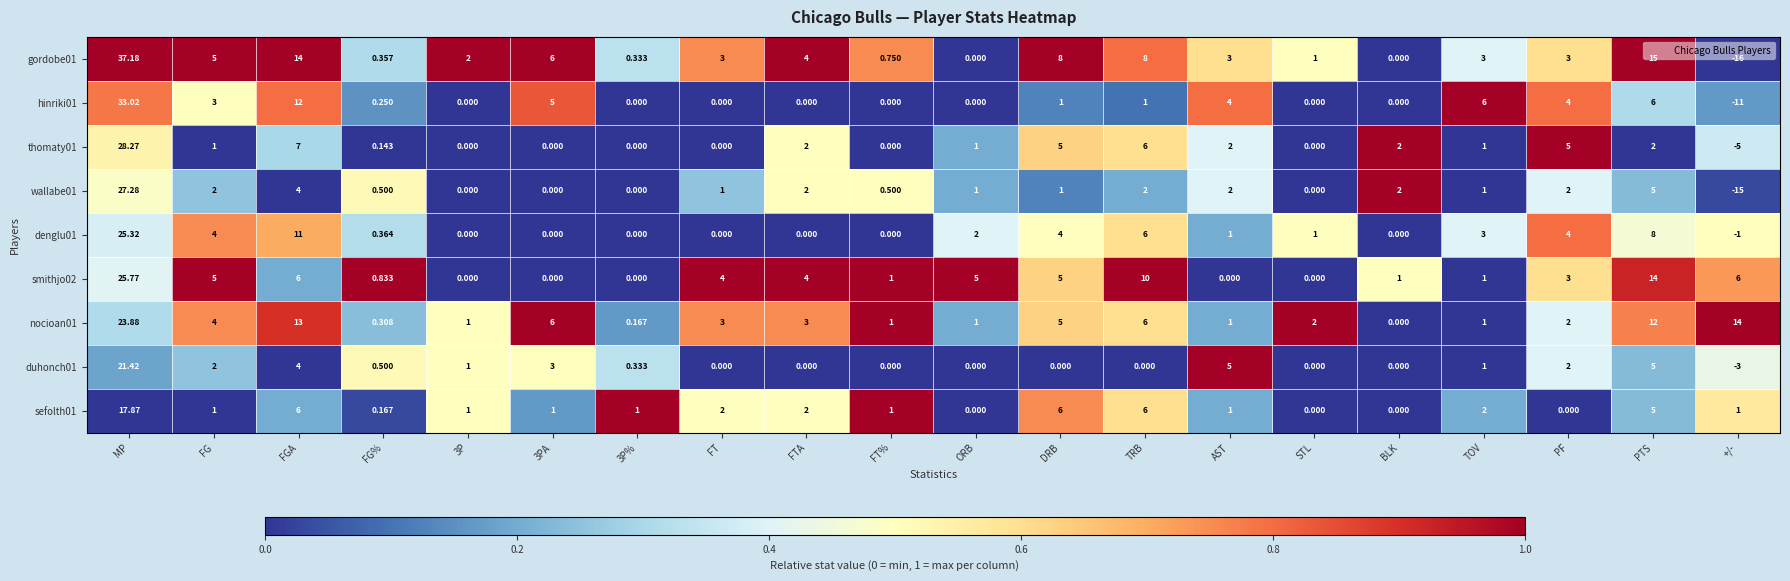

Which category has the highest value across all series?

MP